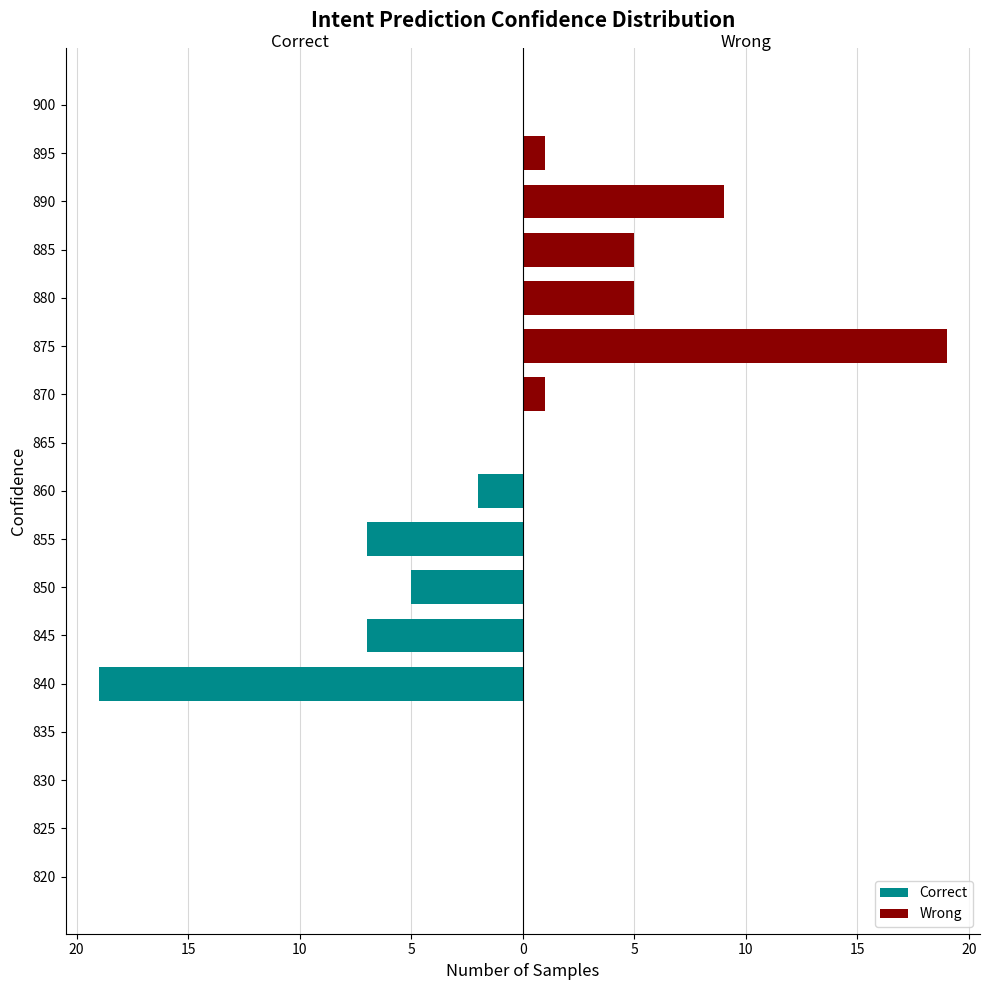

Reading right to left, transcribe all the data shown in this chart.

Correct: 0	0	0	0	0	0	0	0	-2	-7	-5	-7	-19	0	0	0	0
Wrong: 0	1	9	5	5	19	1	0	0	0	0	0	0	0	0	0	0